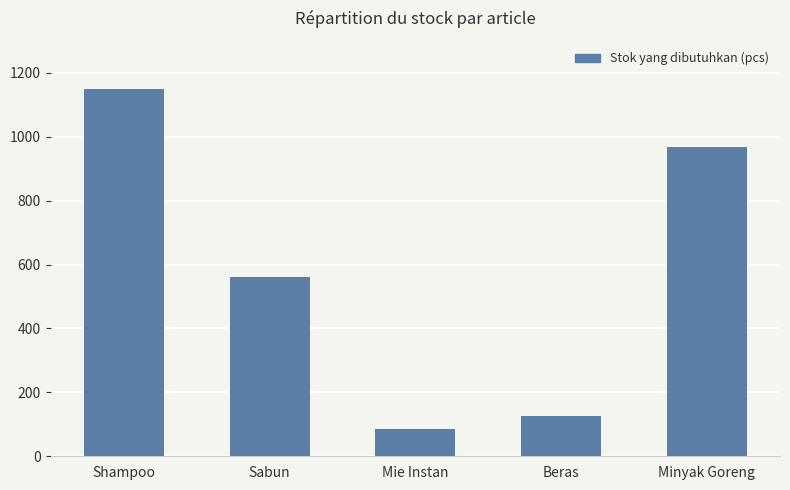

What is the sum of all values?

2889